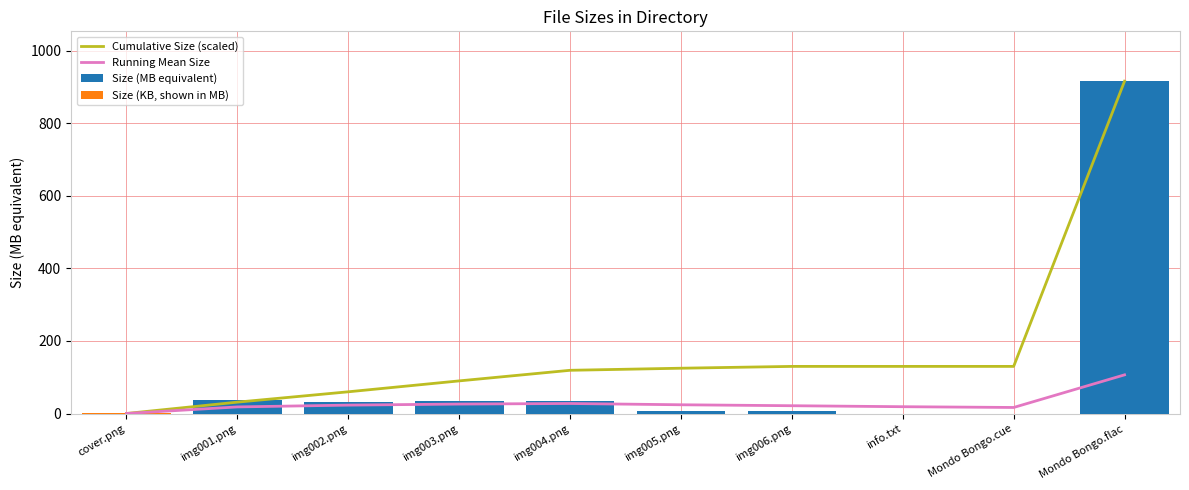

Rank the categories by value from highest to lowest.

Mondo Bongo.flac, img001.png, img003.png, img004.png, img002.png, img005.png, img006.png, cover.png, Mondo Bongo.cue, info.txt